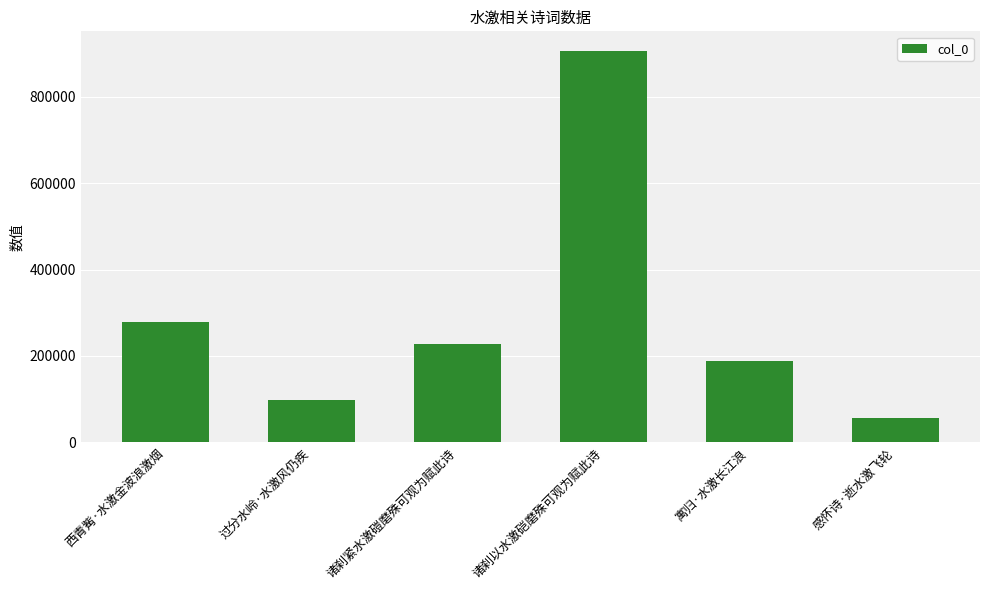

What is the smallest value displayed?

54953